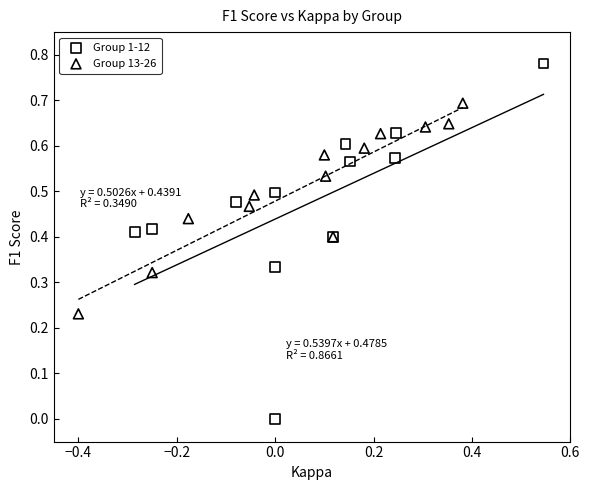

Which series contains the lowest Y value?

Group 1-12